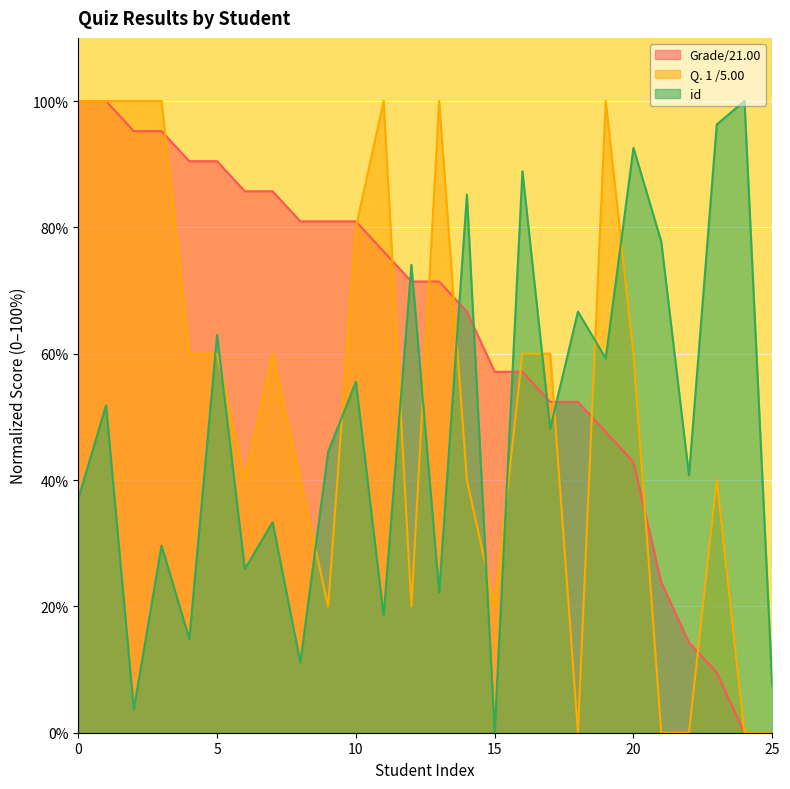

Which label corresponds to the smallest value in the chart?

24